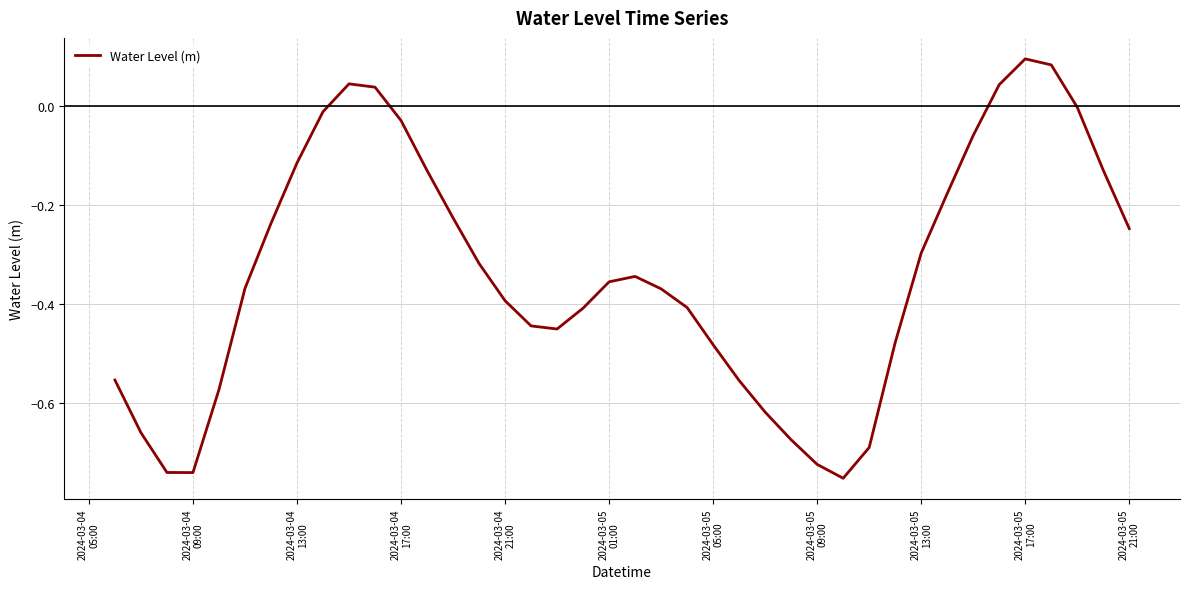

What is the difference between the maximum and minimum values?

0.8